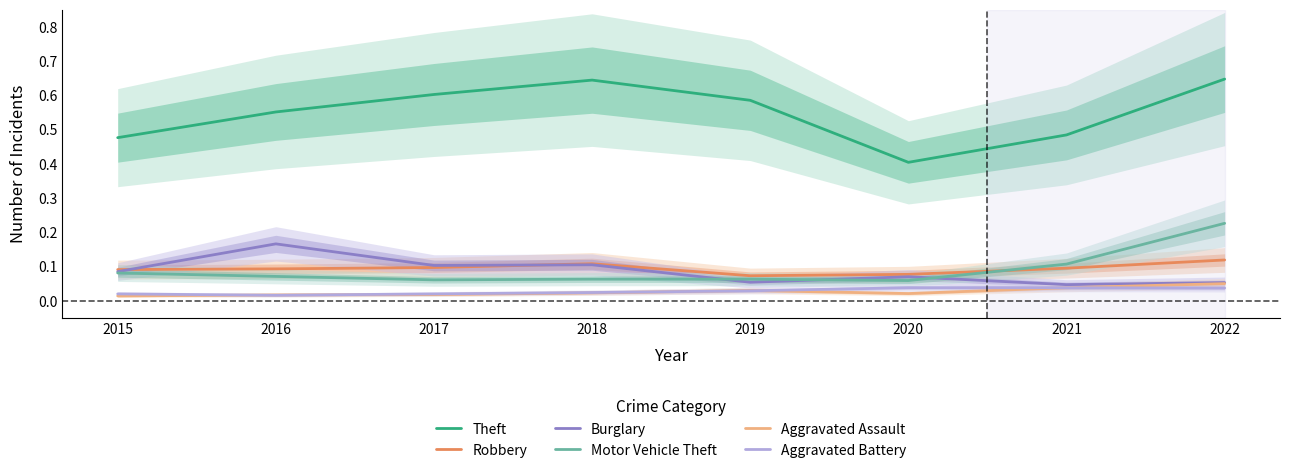

The value of Aggravated Assault at 2018 is 0.0. True or false?

True